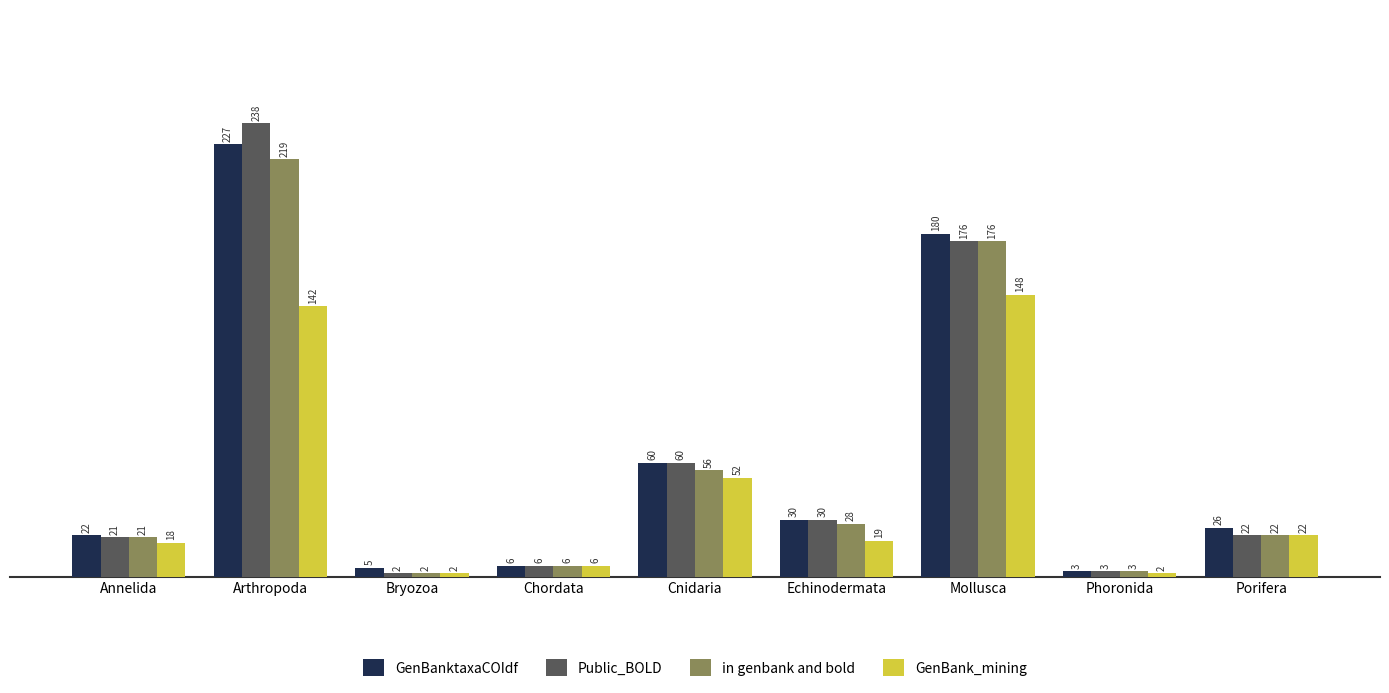

At how many categories does at least one series exceed 36?

3